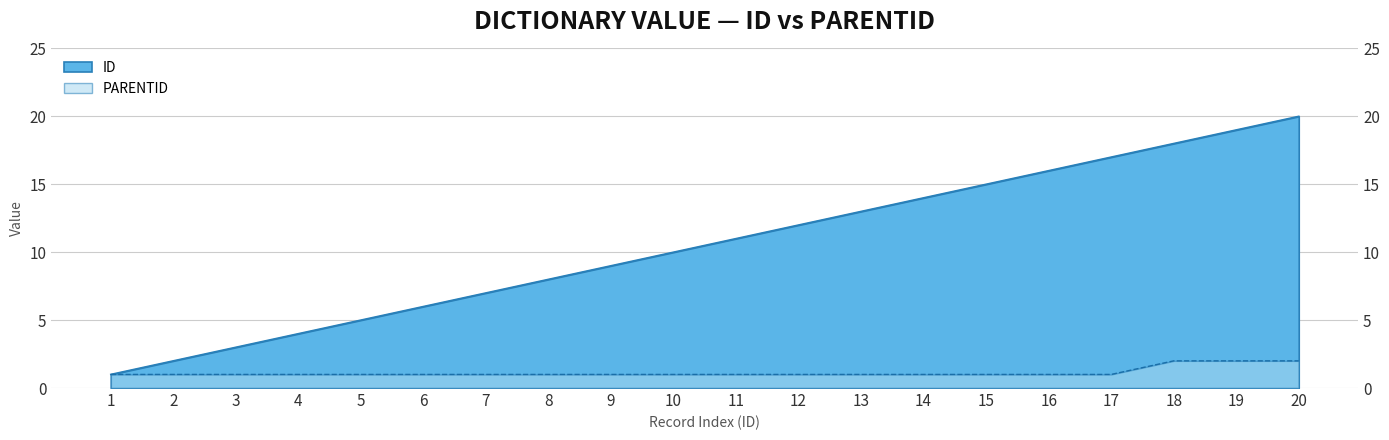

Reading left to right, extract all data points from this chart.

ID: 1=1	2=2	3=3	4=4	5=5	6=6	7=7	8=8	9=9	10=10	11=11	12=12	13=13	14=14	15=15	16=16	17=17	18=18	19=19	20=20
PARENTID: 1=1	2=1	3=1	4=1	5=1	6=1	7=1	8=1	9=1	10=1	11=1	12=1	13=1	14=1	15=1	16=1	17=1	18=2	19=2	20=2